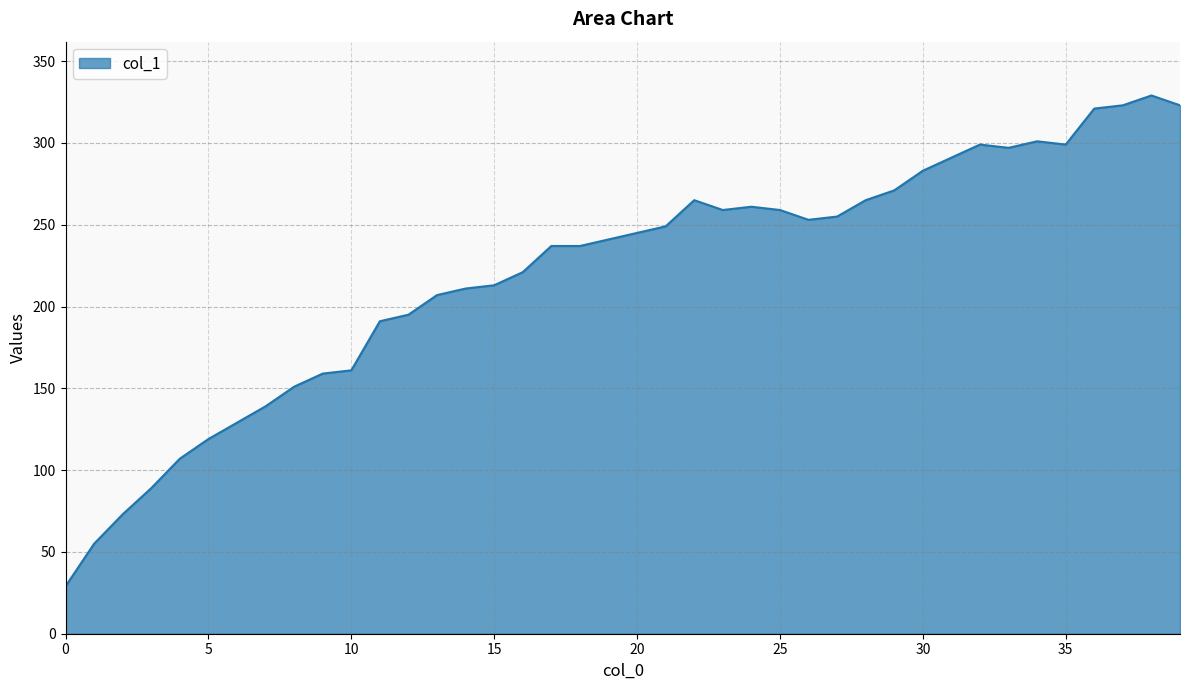

What is the smallest value displayed?

29